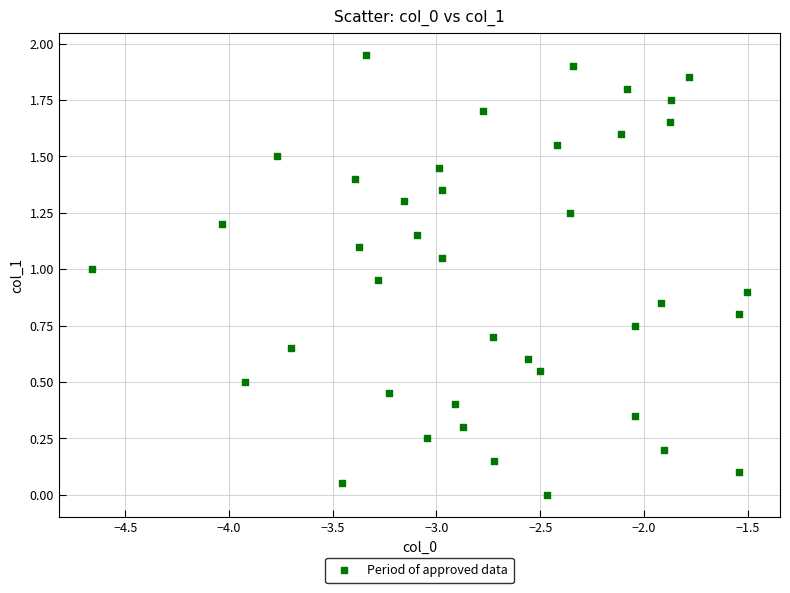

Count the number of points in this scatter plot.

40